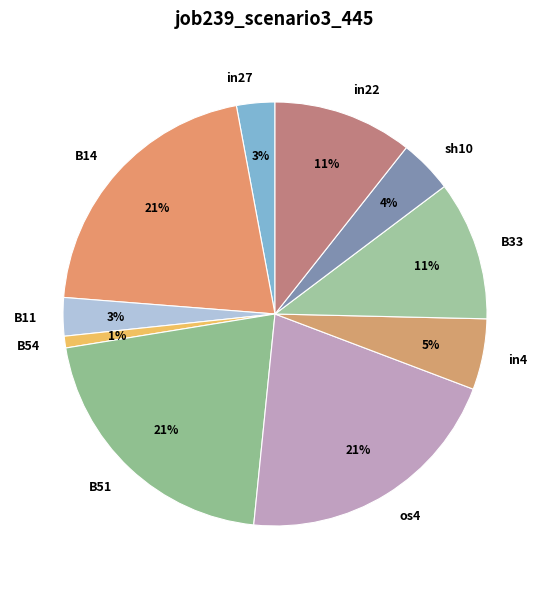

How many slices are in this pie chart?

10